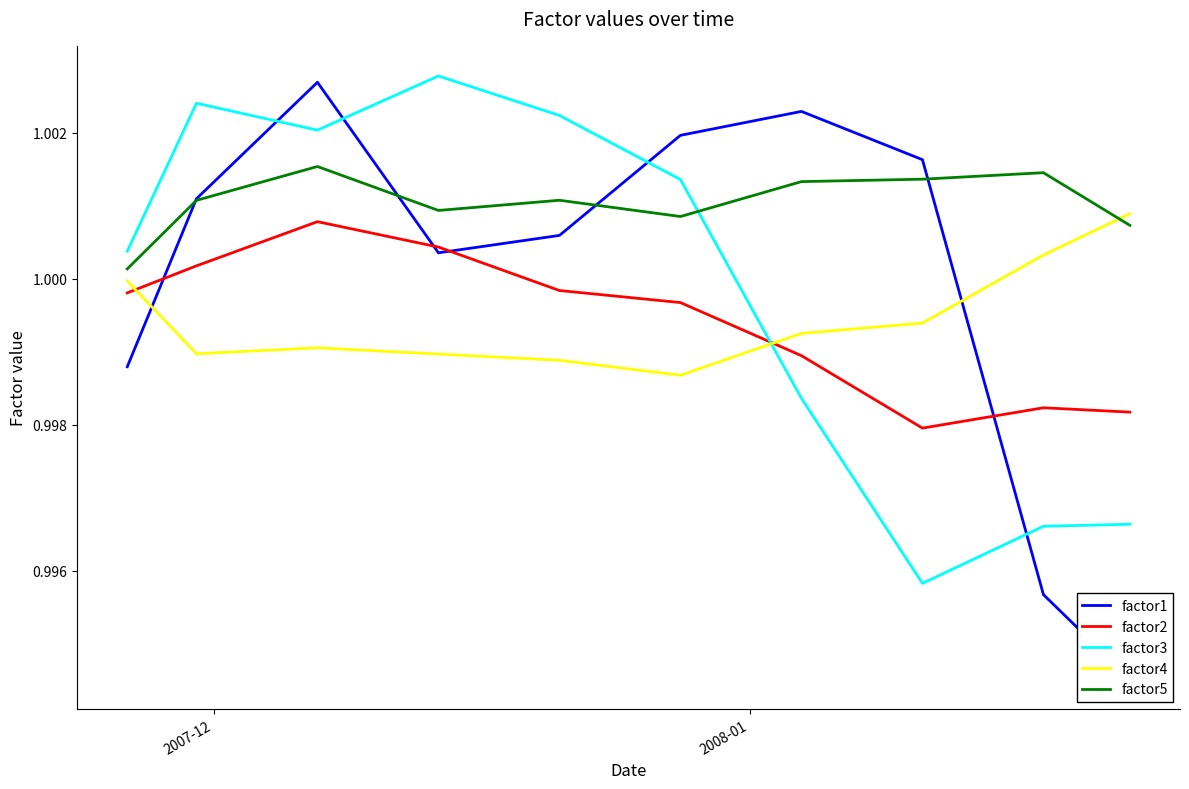

Which series has the largest range (max minus min)?

factor1